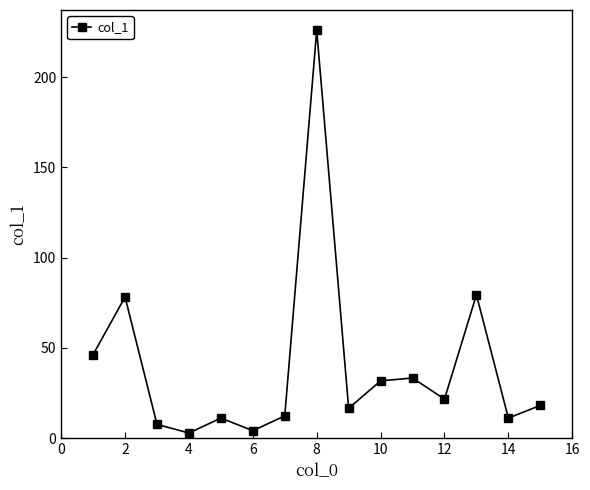

Reading right to left, extract all data points from this chart.

18.1	11.1	79.4	21.6	33.3	31.7	16.5	226.1	12.3	4.1	11.1	2.8	7.6	78.2	46.3